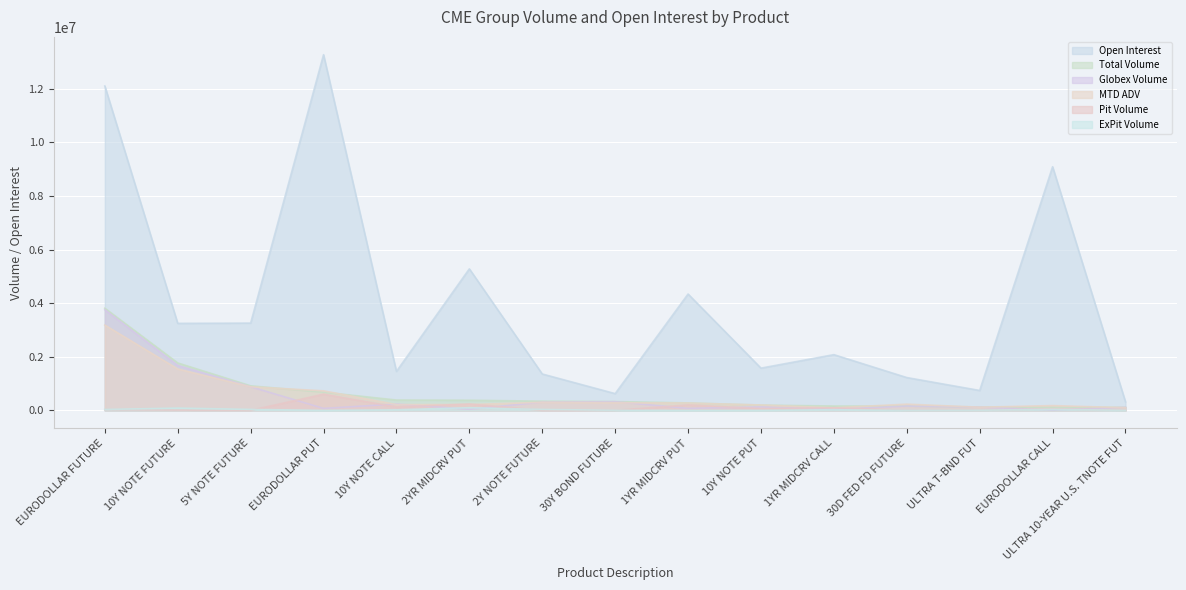

Rank the series by their maximum value, from highest to lowest.

Open Interest, Total Volume, Globex Volume, MTD ADV, Pit Volume, ExPit Volume